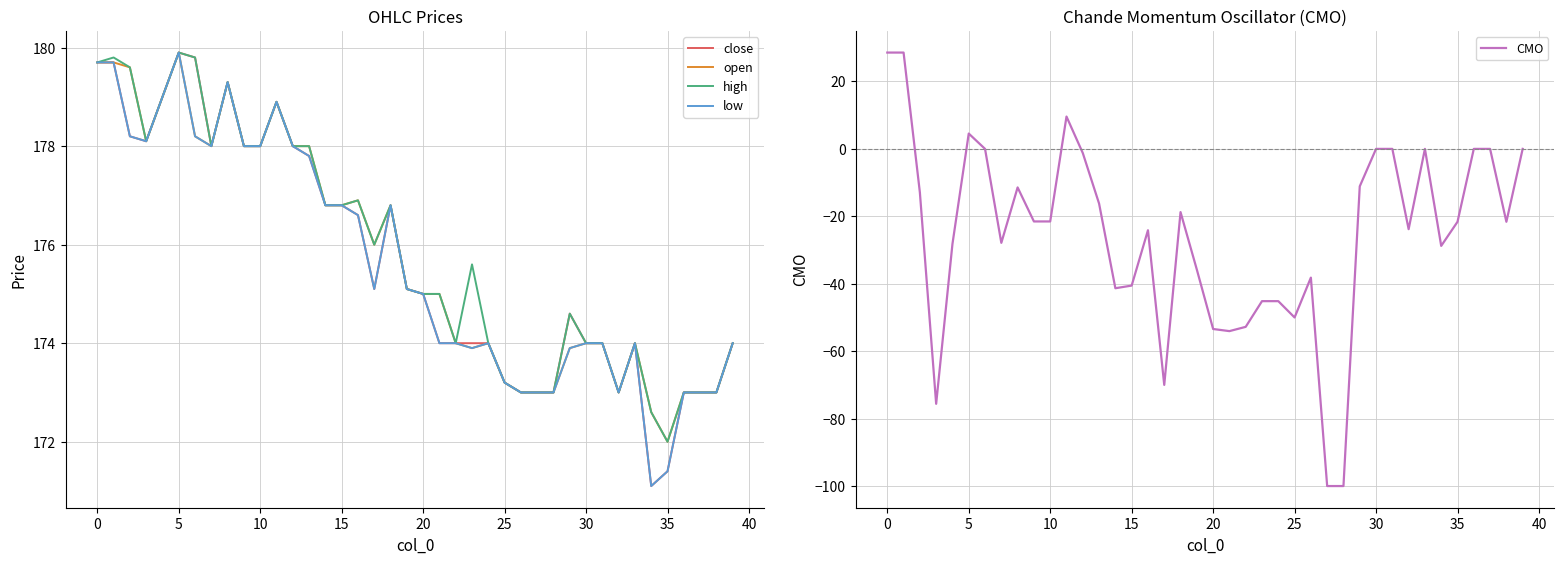

What is the difference between the highest and lowest values at 16?

201.0